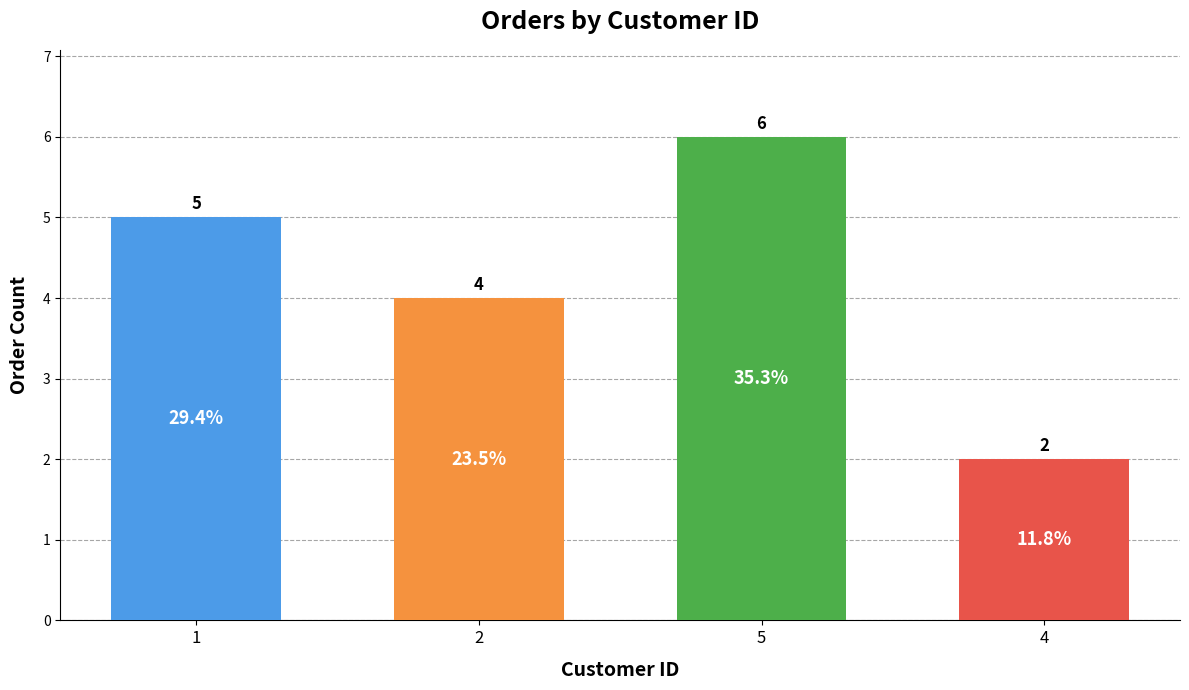

Which category has the lowest value across all series?

4